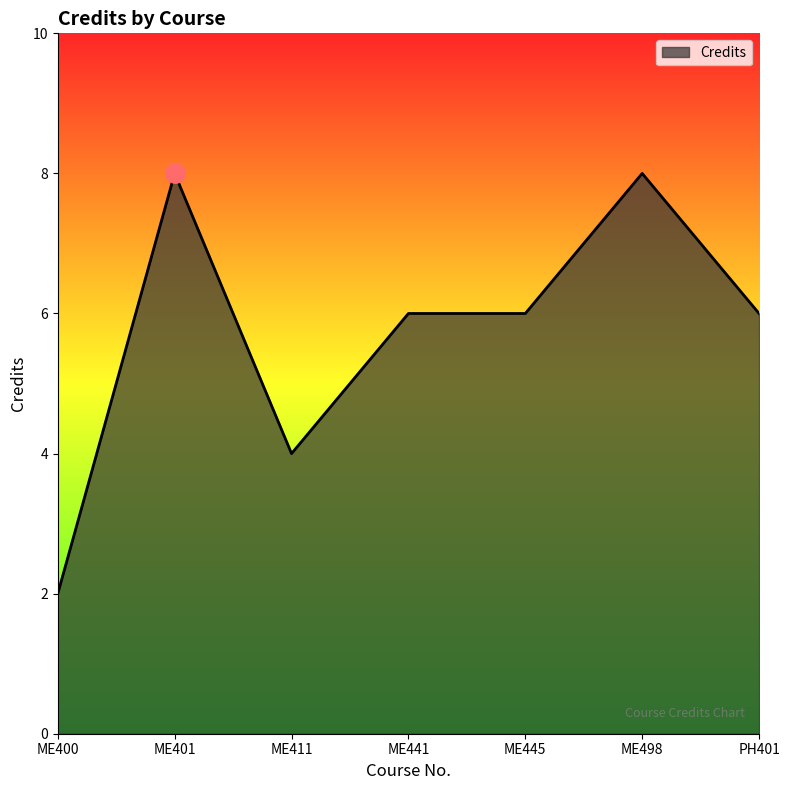

Read the value at ME445.

6